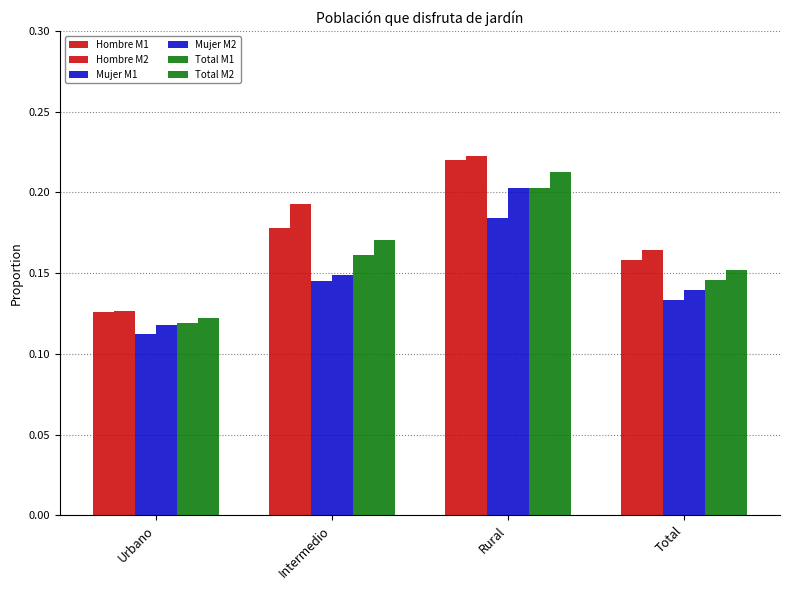

Which series changed the most between Intermedio and Total?

Hombre M2